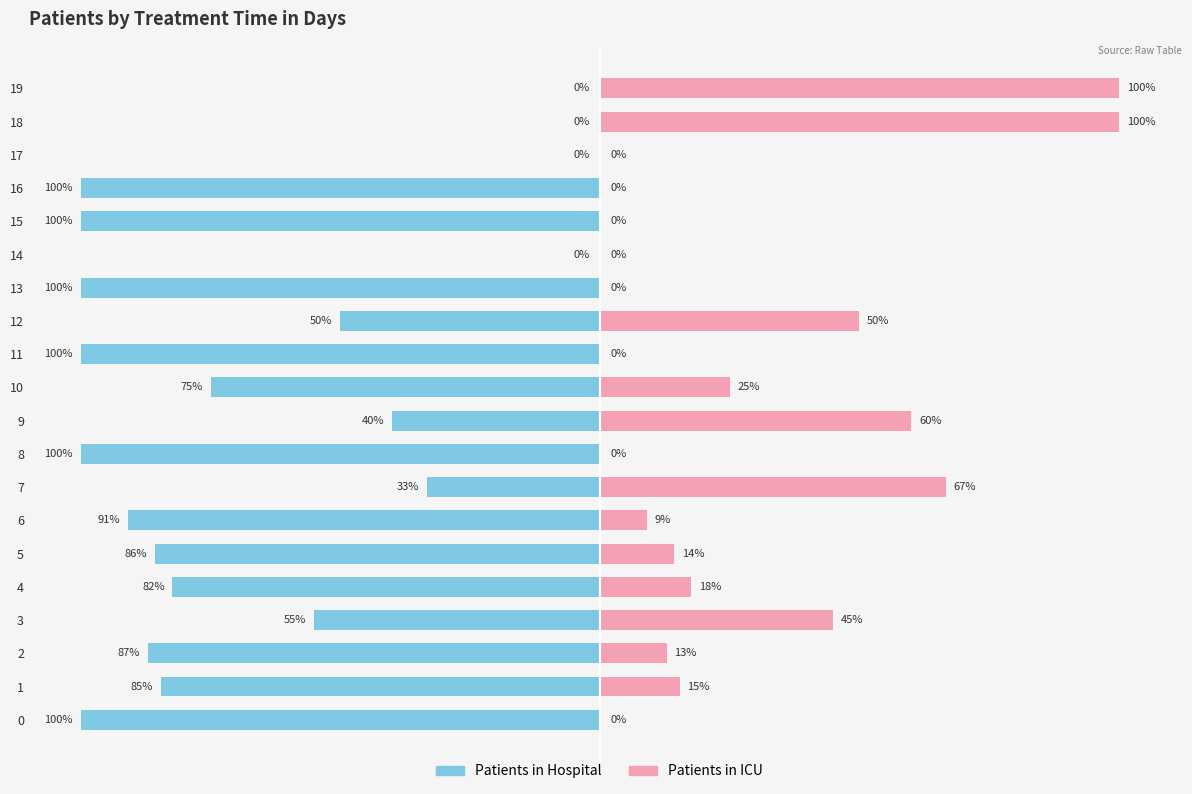

The patients_in_icu series shows 14.3 at 5. True or false?

True